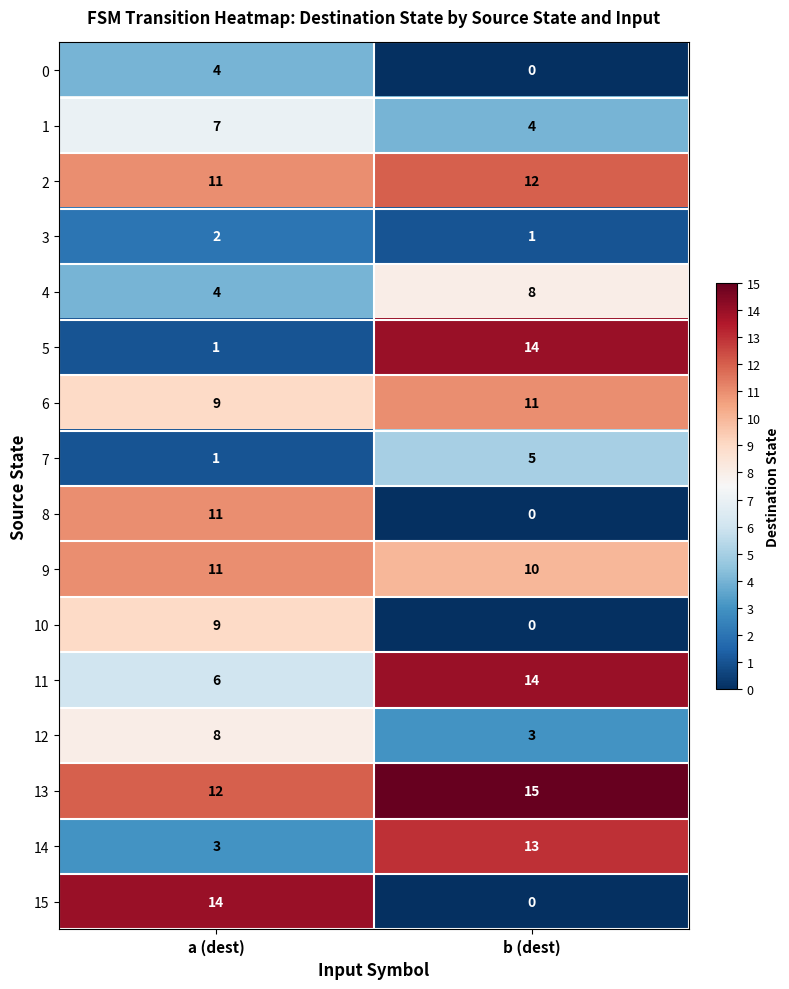

The 14 series shows 18 at b (dest). True or false?

False